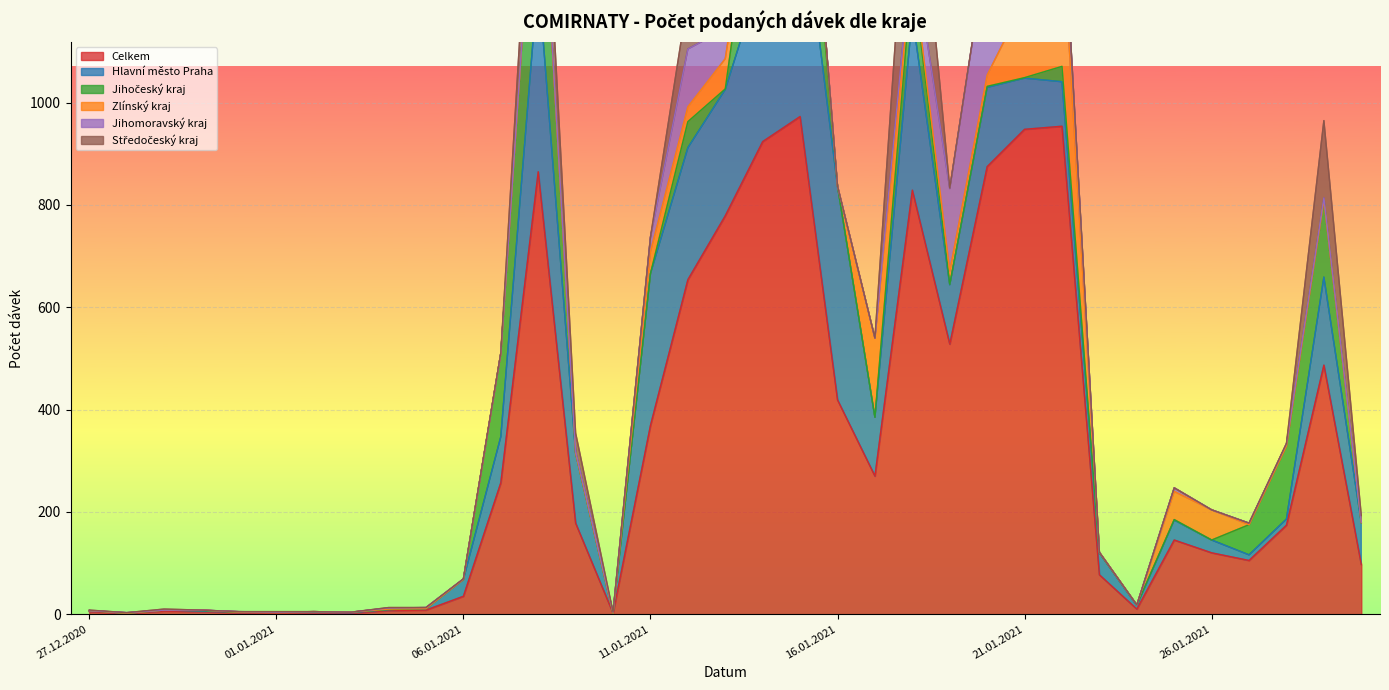

Reading left to right, list all the values displayed in this chart.

Celkem: 27.12.2020=5	28.12.2020=2	29.12.2020=6	30.12.2020=5	31.12.2020=3	01.01.2021=4	02.01.2021=3	03.01.2021=2	04.01.2021=7	05.01.2021=8	06.01.2021=35	07.01.2021=257	08.01.2021=865	09.01.2021=178	10.01.2021=2	11.01.2021=369	12.01.2021=654	13.01.2021=779	14.01.2021=924	15.01.2021=973	16.01.2021=419	17.01.2021=270	18.01.2021=829	19.01.2021=528	20.01.2021=875	21.01.2021=948	22.01.2021=954	23.01.2021=77	24.01.2021=10	25.01.2021=145	26.01.2021=120	27.01.2021=105	28.01.2021=174	29.01.2021=487	30.01.2021=97
Hlavní město Praha: 27.12.2020=2	28.12.2020=0	29.12.2020=2	30.12.2020=1	31.12.2020=1	01.01.2021=0	02.01.2021=1	03.01.2021=1	04.01.2021=2	05.01.2021=3	06.01.2021=33	07.01.2021=90	08.01.2021=381	09.01.2021=137	10.01.2021=0	11.01.2021=297	12.01.2021=258	13.01.2021=247	14.01.2021=335	15.01.2021=452	16.01.2021=418	17.01.2021=115	18.01.2021=342	19.01.2021=116	20.01.2021=155	21.01.2021=100	22.01.2021=87	23.01.2021=43	24.01.2021=7	25.01.2021=39	26.01.2021=25	27.01.2021=11	28.01.2021=12	29.01.2021=172	30.01.2021=82
Jihočeský kraj: 27.12.2020=0	28.12.2020=0	29.12.2020=0	30.12.2020=1	31.12.2020=0	01.01.2021=0	02.01.2021=1	03.01.2021=1	04.01.2021=0	05.01.2021=0	06.01.2021=0	07.01.2021=163	08.01.2021=340	09.01.2021=0	10.01.2021=0	11.01.2021=0	12.01.2021=51	13.01.2021=1	14.01.2021=296	15.01.2021=263	16.01.2021=0	17.01.2021=0	18.01.2021=87	19.01.2021=1	20.01.2021=2	21.01.2021=1	22.01.2021=30	23.01.2021=0	24.01.2021=1	25.01.2021=1	26.01.2021=0	27.01.2021=59	28.01.2021=143	29.01.2021=151	30.01.2021=0
Zlínský kraj: 27.12.2020=0	28.12.2020=0	29.12.2020=0	30.12.2020=1	31.12.2020=0	01.01.2021=0	02.01.2021=0	03.01.2021=0	04.01.2021=1	05.01.2021=0	06.01.2021=0	07.01.2021=0	08.01.2021=0	09.01.2021=0	10.01.2021=0	11.01.2021=43	12.01.2021=29	13.01.2021=59	14.01.2021=12	15.01.2021=54	16.01.2021=0	17.01.2021=155	18.01.2021=12	19.01.2021=26	20.01.2021=22	21.01.2021=151	22.01.2021=275	23.01.2021=1	24.01.2021=0	25.01.2021=55	26.01.2021=59	27.01.2021=0	28.01.2021=0	29.01.2021=0	30.01.2021=0
Jihomoravský kraj: 27.12.2020=0	28.12.2020=1	29.12.2020=0	30.12.2020=0	31.12.2020=1	01.01.2021=0	02.01.2021=0	03.01.2021=0	04.01.2021=2	05.01.2021=2	06.01.2021=1	07.01.2021=0	08.01.2021=4	09.01.2021=3	10.01.2021=2	11.01.2021=28	12.01.2021=113	13.01.2021=58	14.01.2021=32	15.01.2021=5	16.01.2021=0	17.01.2021=0	18.01.2021=39	19.01.2021=161	20.01.2021=252	21.01.2021=136	22.01.2021=76	23.01.2021=0	24.01.2021=0	25.01.2021=7	26.01.2021=0	27.01.2021=3	28.01.2021=4	29.01.2021=4	30.01.2021=1
Středočeský kraj: 27.12.2020=1	28.12.2020=0	29.12.2020=2	30.12.2020=0	31.12.2020=0	01.01.2021=1	02.01.2021=0	03.01.2021=0	04.01.2021=1	05.01.2021=0	06.01.2021=0	07.01.2021=1	08.01.2021=137	09.01.2021=36	10.01.2021=0	11.01.2021=0	12.01.2021=100	13.01.2021=94	14.01.2021=0	15.01.2021=0	16.01.2021=0	17.01.2021=0	18.01.2021=294	19.01.2021=1	20.01.2021=2	21.01.2021=49	22.01.2021=2	23.01.2021=0	24.01.2021=0	25.01.2021=0	26.01.2021=0	27.01.2021=0	28.01.2021=1	29.01.2021=151	30.01.2021=13